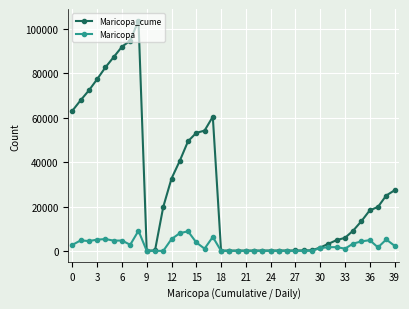

Count the number of data series in this chart.

2